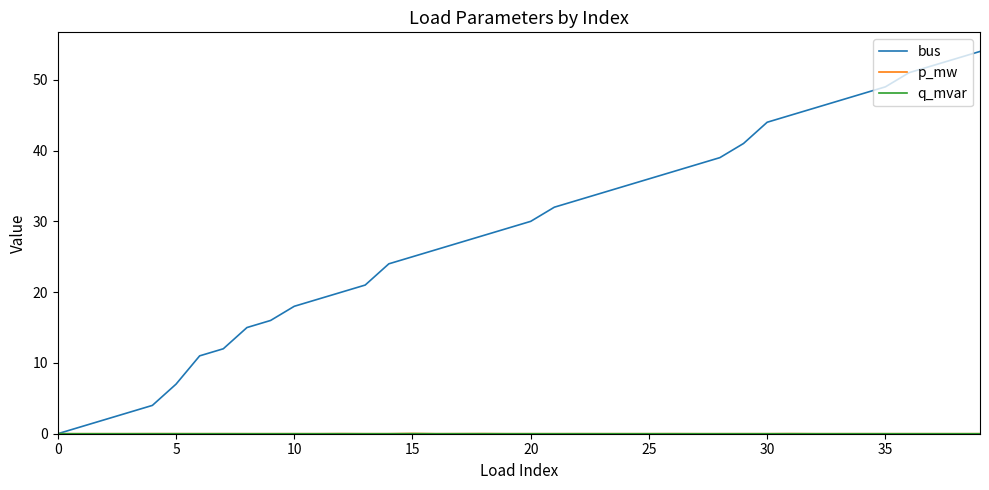

Which series has the widest spread of values?

bus